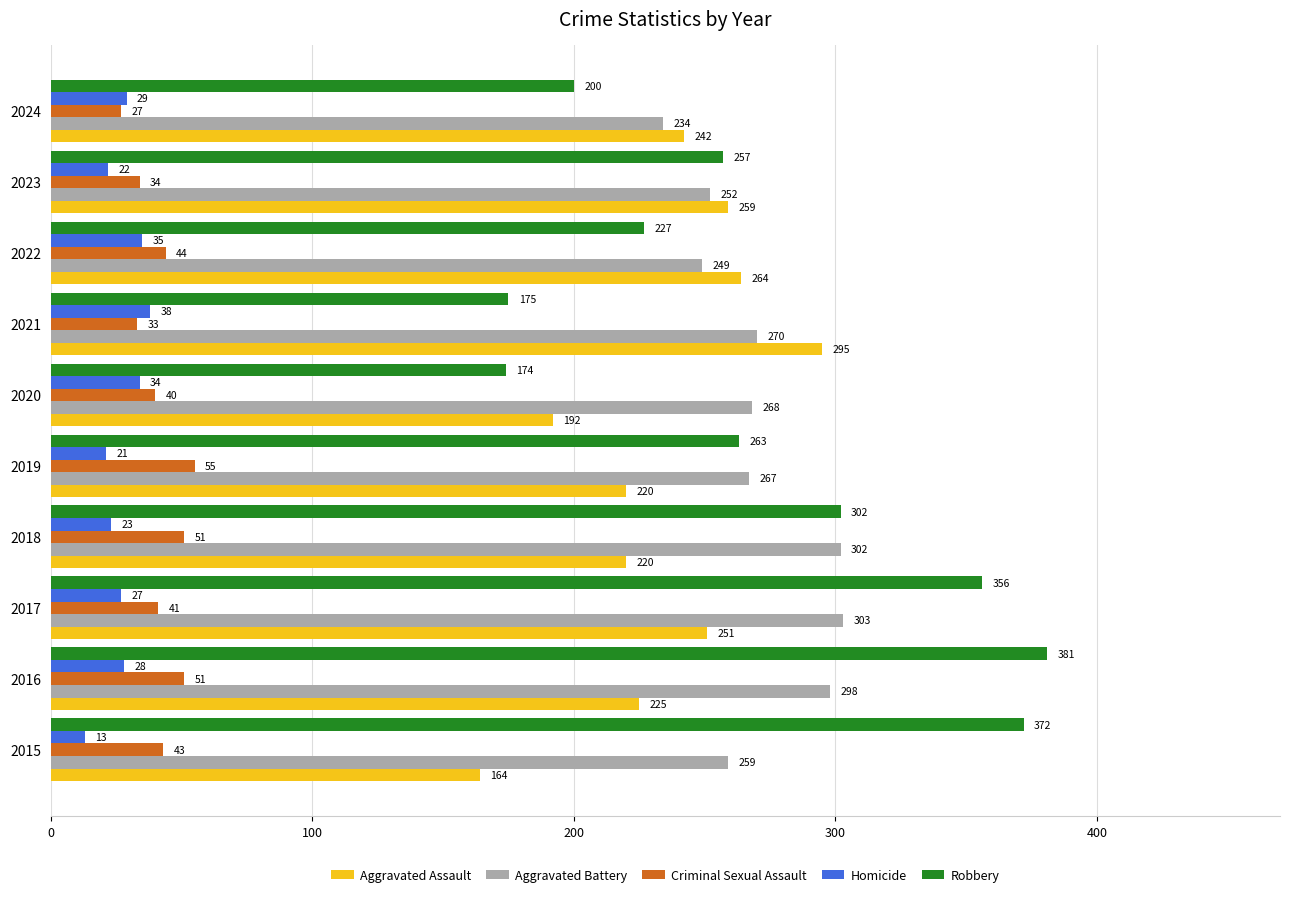

What is the sum of all Criminal Sexual Assault values?

419